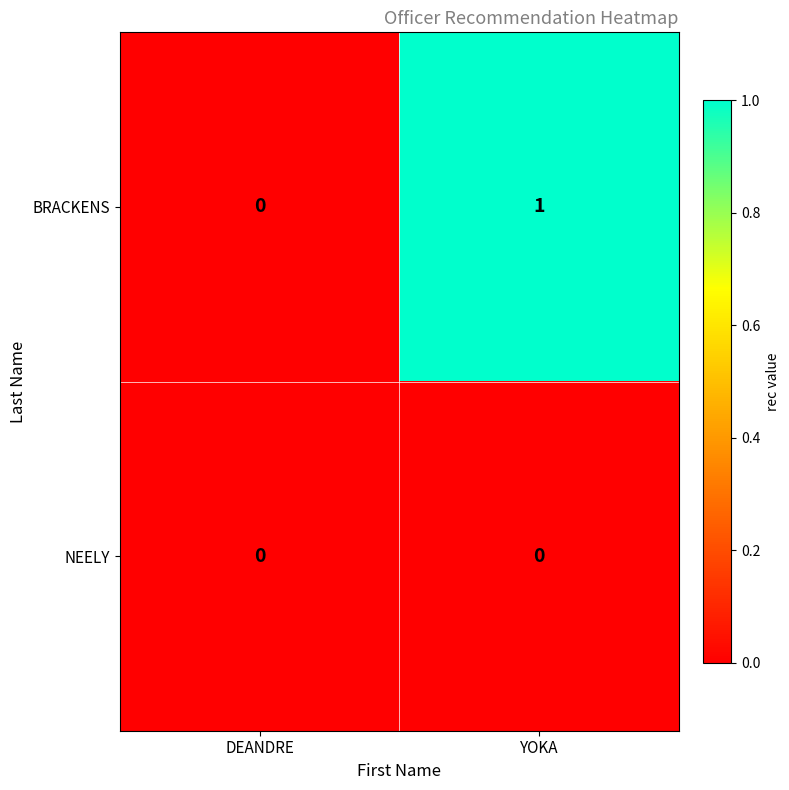

How many series are shown in this chart?

2